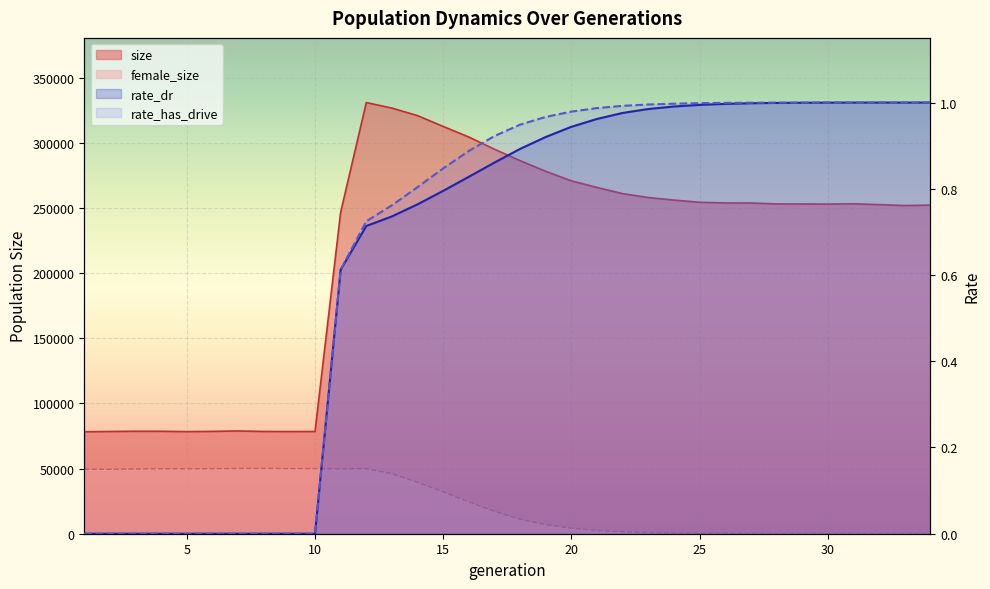

True or false: rate_dr and size cross at least once.

False